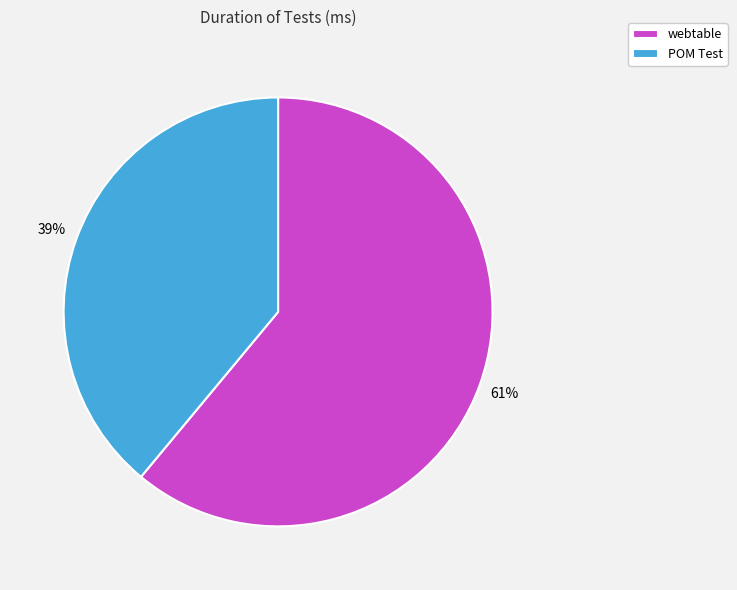

Which category has the biggest portion of the pie?

webtable